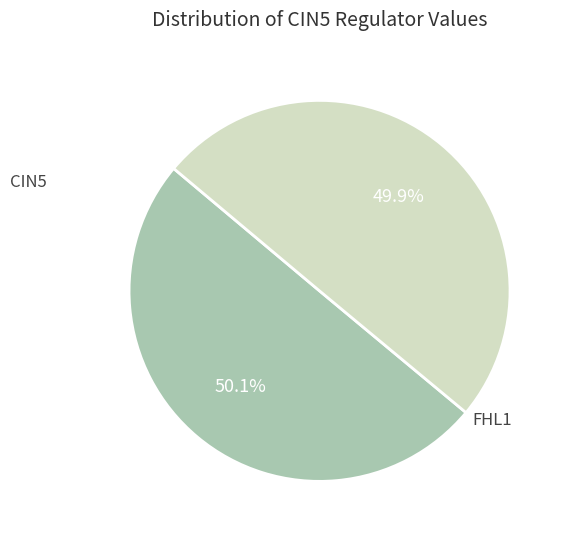

Is there a majority slice in this chart?

Yes